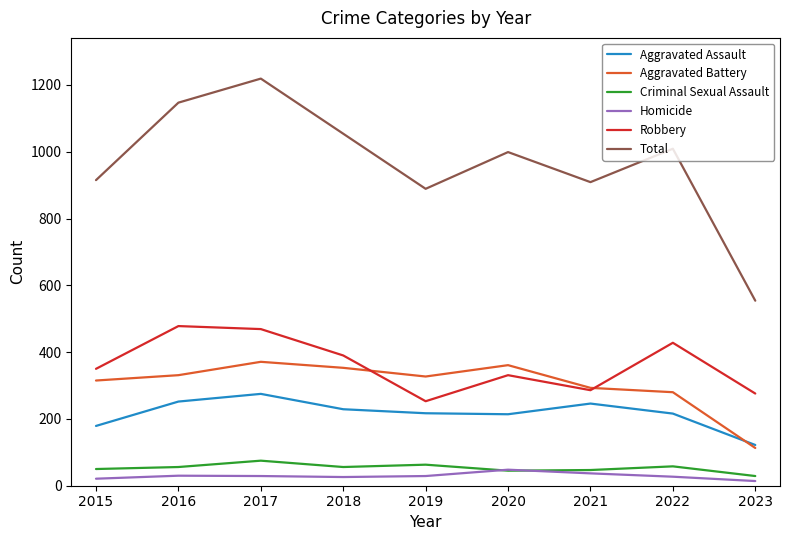

What are all the series names shown in the legend?

Aggravated Assault, Aggravated Battery, Criminal Sexual Assault, Homicide, Robbery, Total